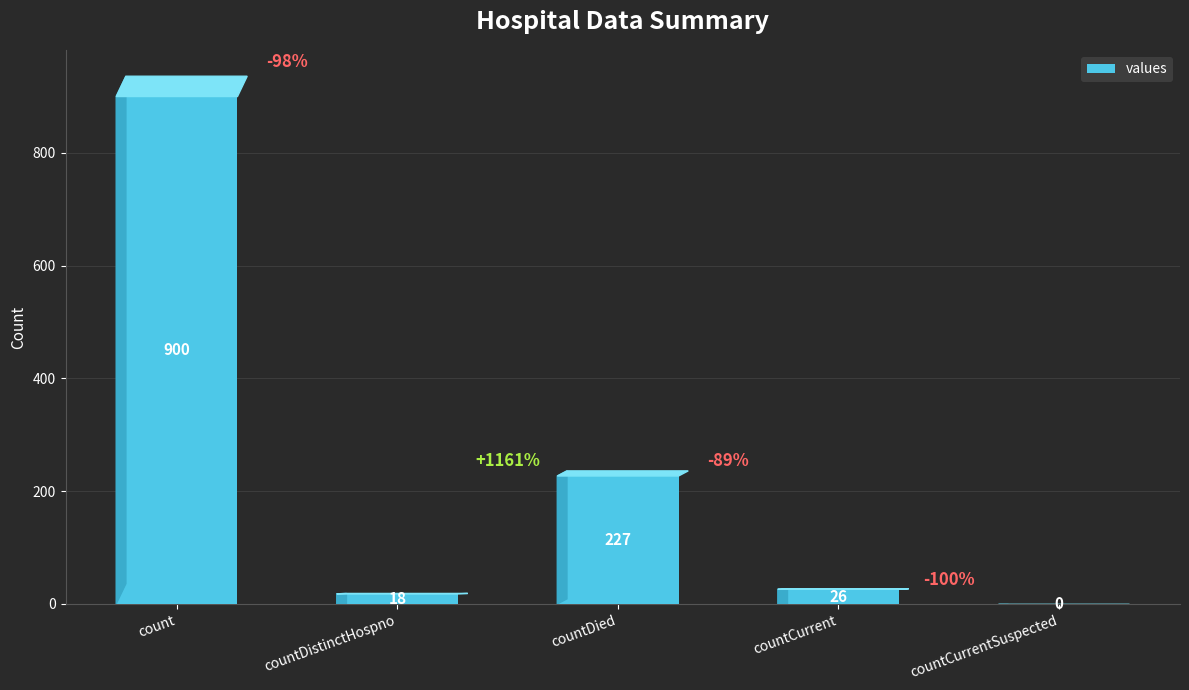

Reading left to right, what are all the values shown in this chart?

count=900	countDistinctHospno=18	countDied=227	countCurrent=26	countCurrentSuspected=0